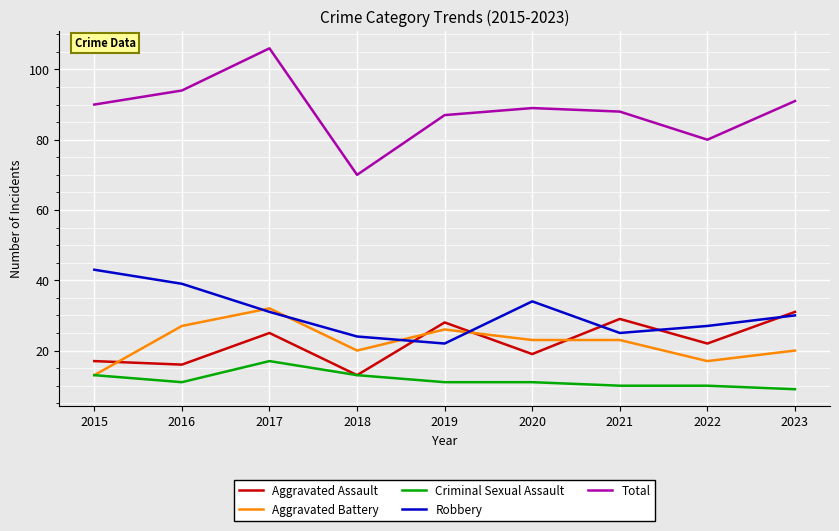

At which category does Aggravated Assault reach its first local valley?

2016